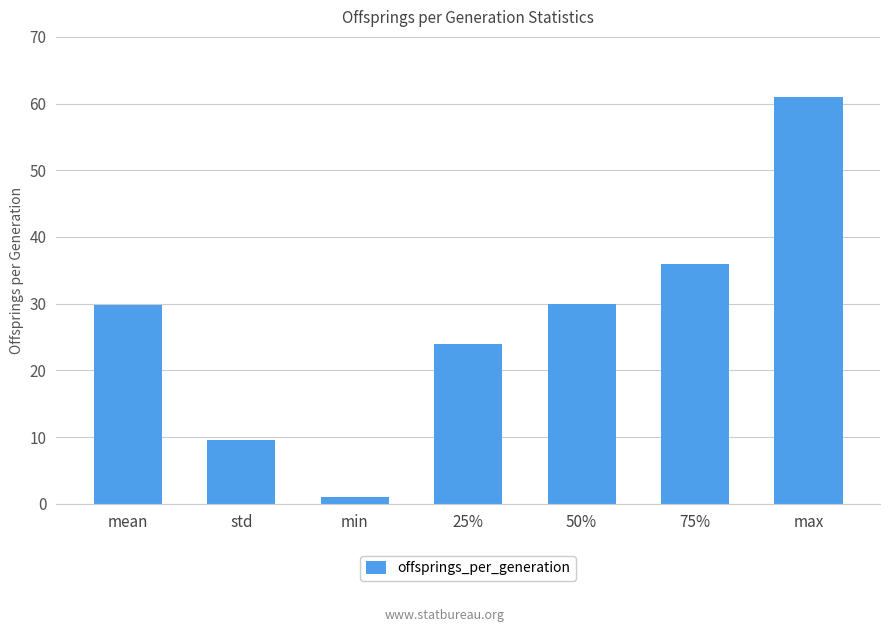

Where does the data first go above 29?

mean